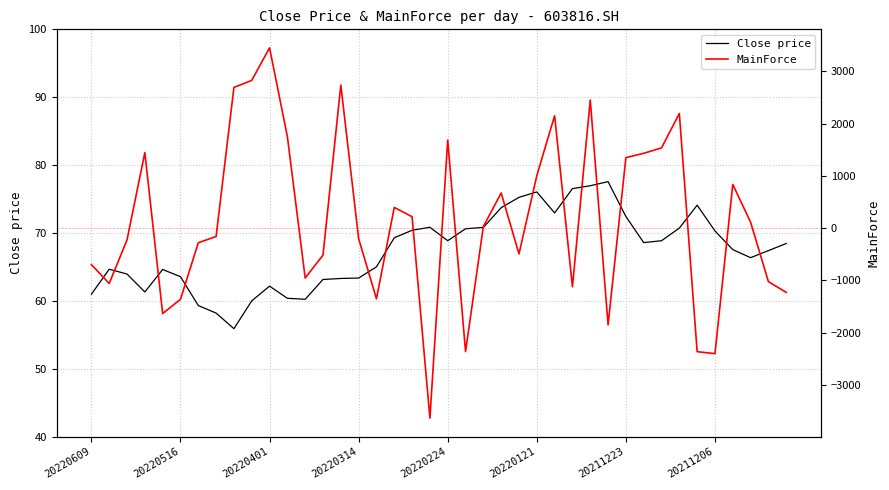

Which series has the largest range (max minus min)?

MainForce